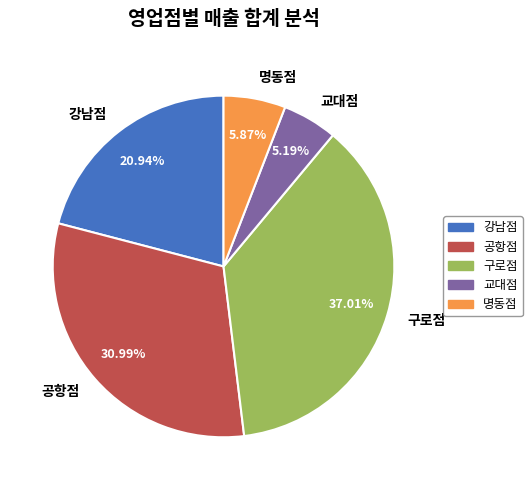

Is the sum of 교대점 and 공항점 greater than half?

No